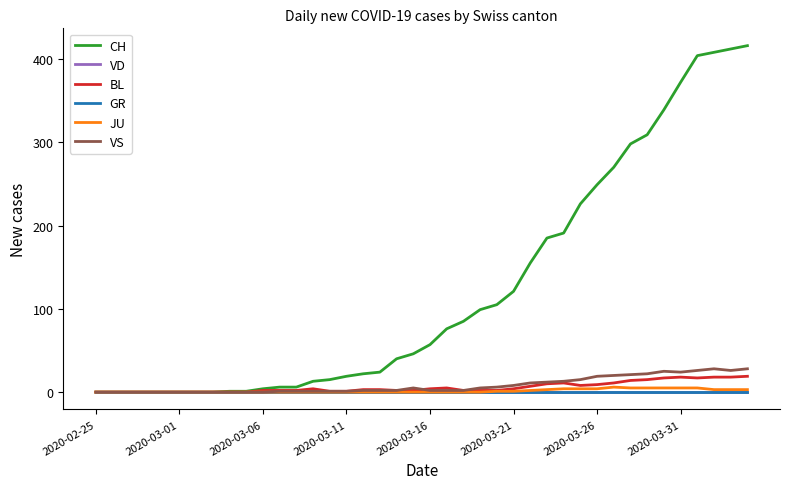

Which series has the widest spread of values?

CH